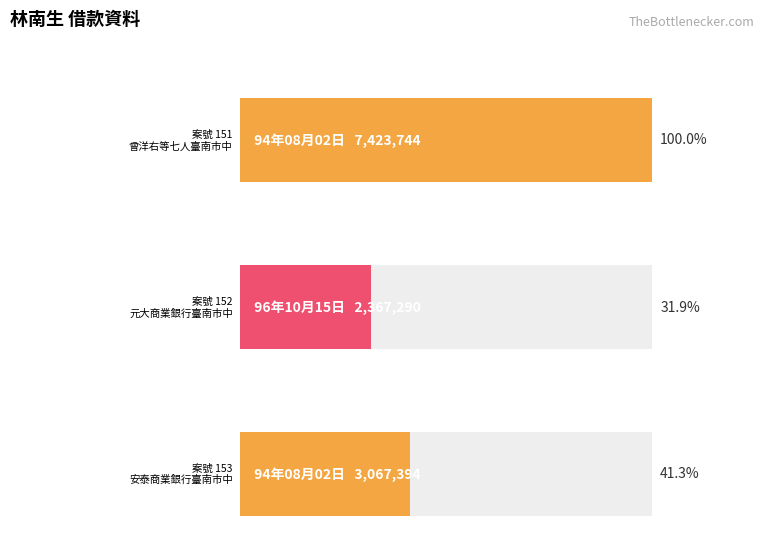

Reading right to left, list all the values displayed in this chart.

153=3067394	152=2367290	151=7423744